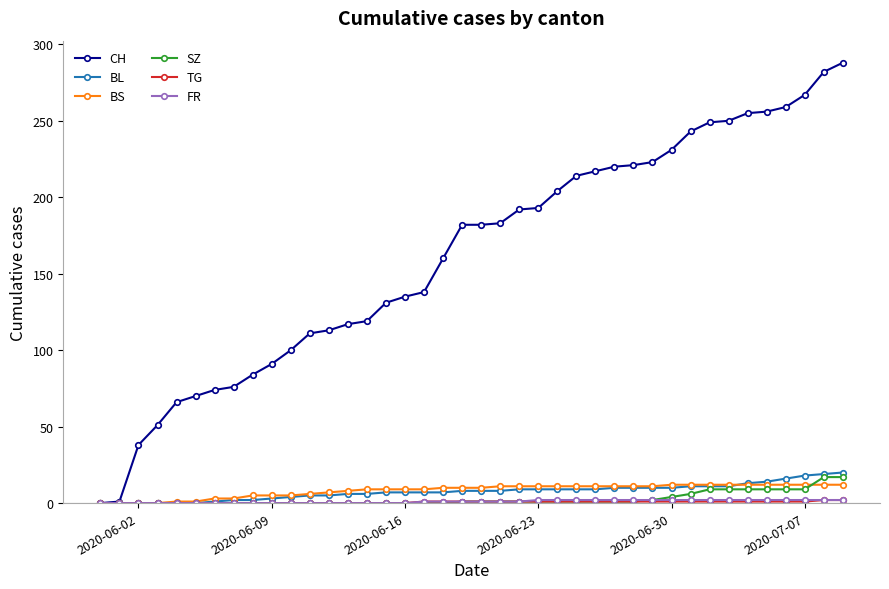

Which series has the largest total across all categories?

CH